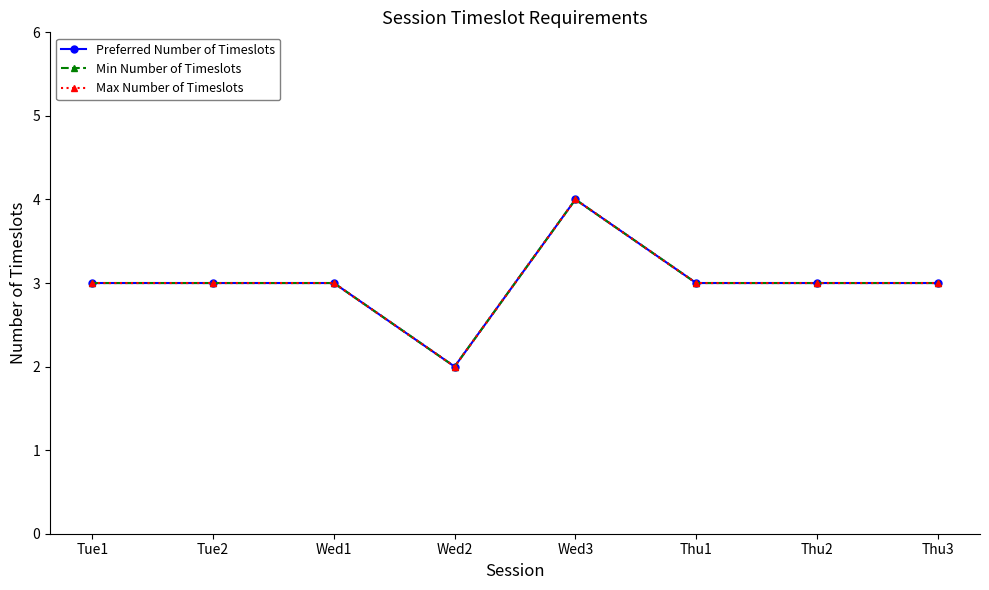

Which series has the largest range (max minus min)?

Preferred Number of Timeslots